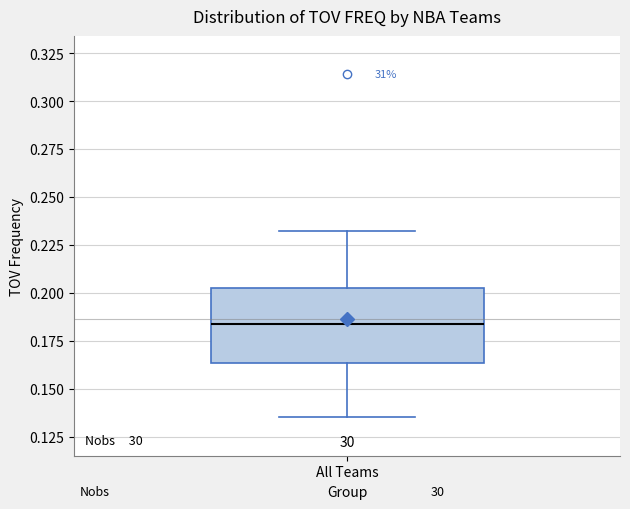

Where is the lower edge of the box for All Teams on the y-axis? The values are not printed on the chart, so give them approximately, as read against the axis.

0.165